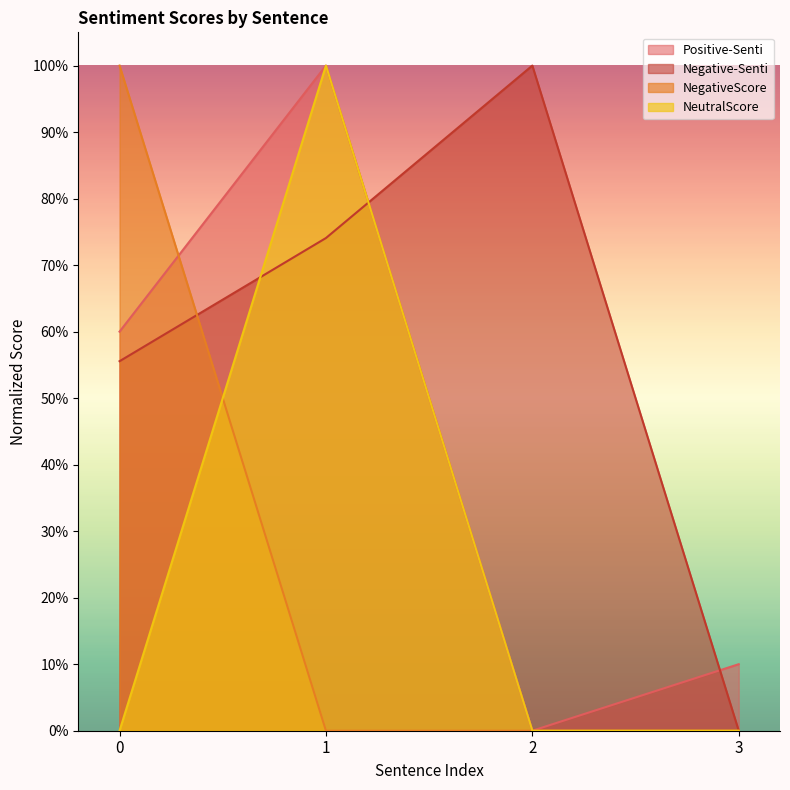

Which series changed the most between 0 and 1?

NegativeScore